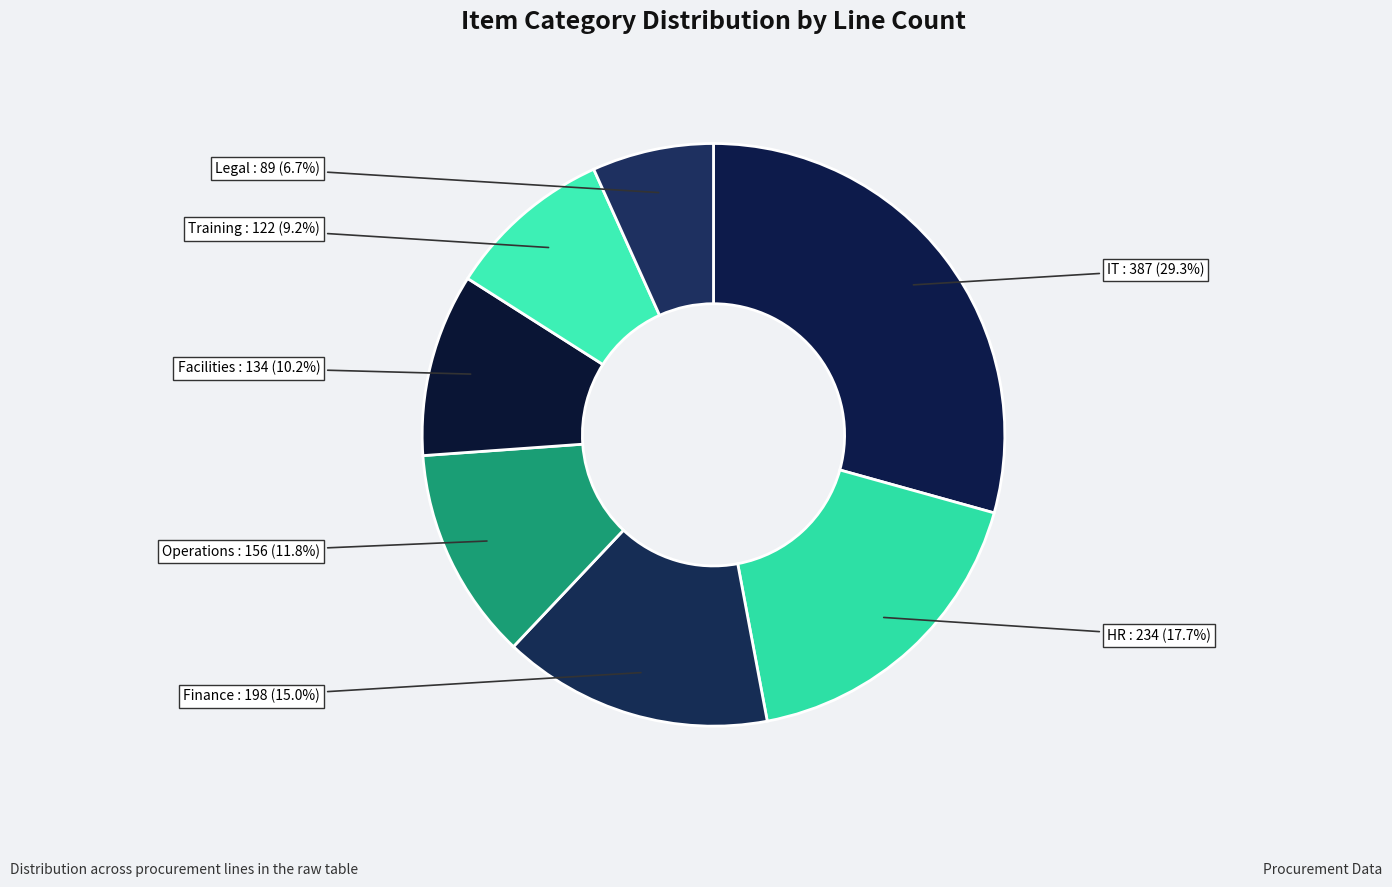

What portion of the pie excludes HR?

82.3%